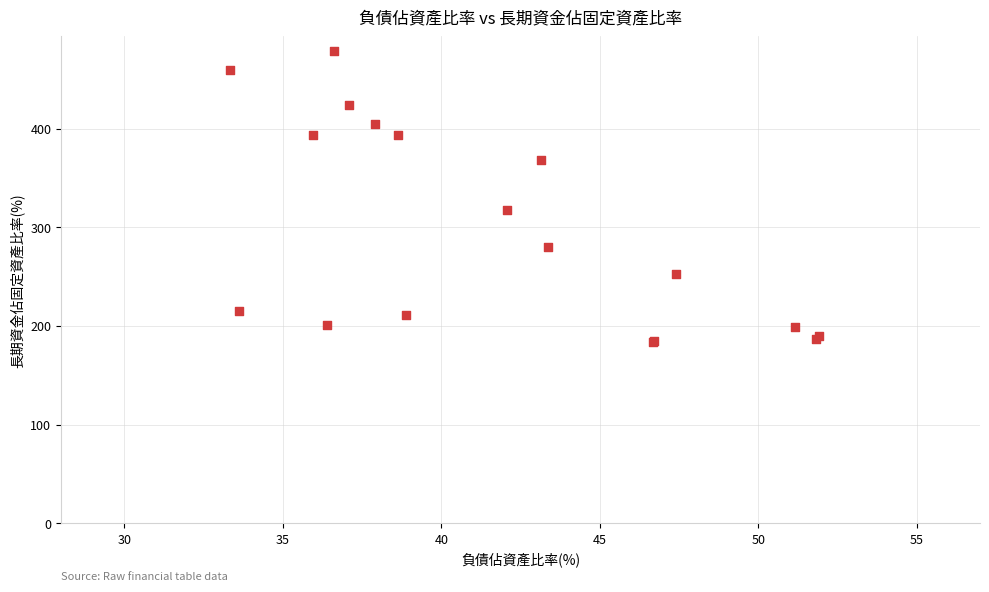

What Y value in the scatter plot is closest to 331?

317.8